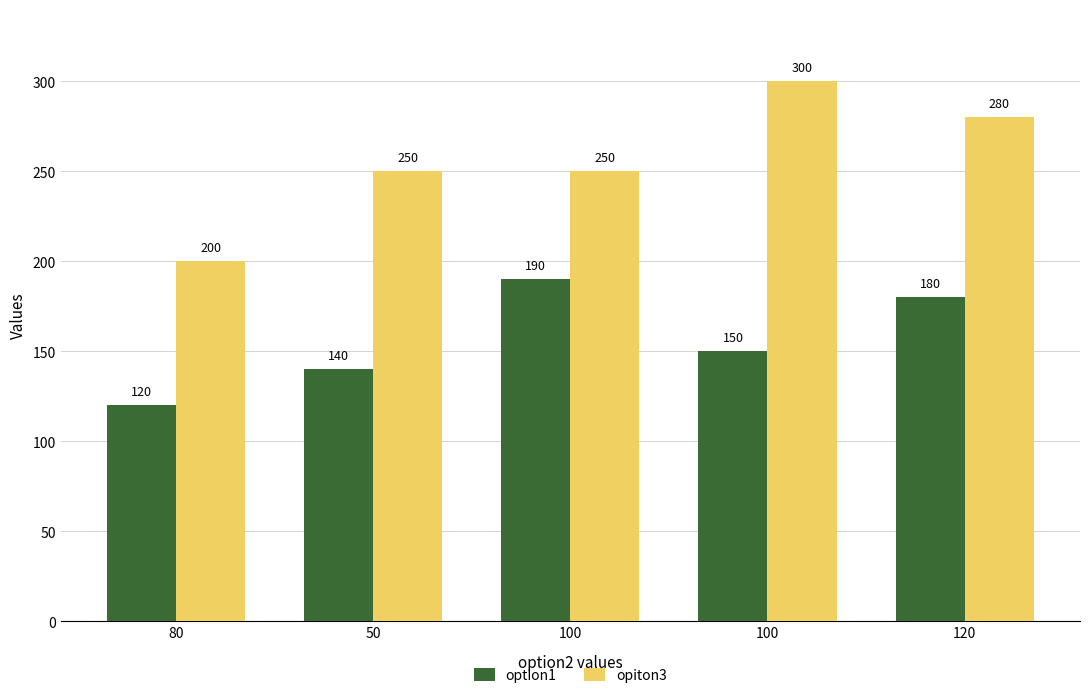

How many series are shown in this chart?

2